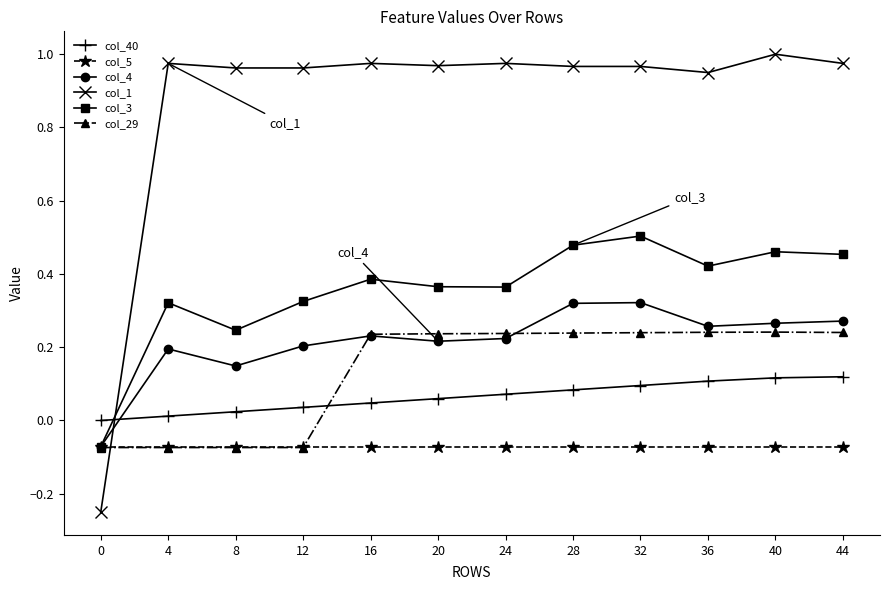

How many lines are shown in the chart?

6